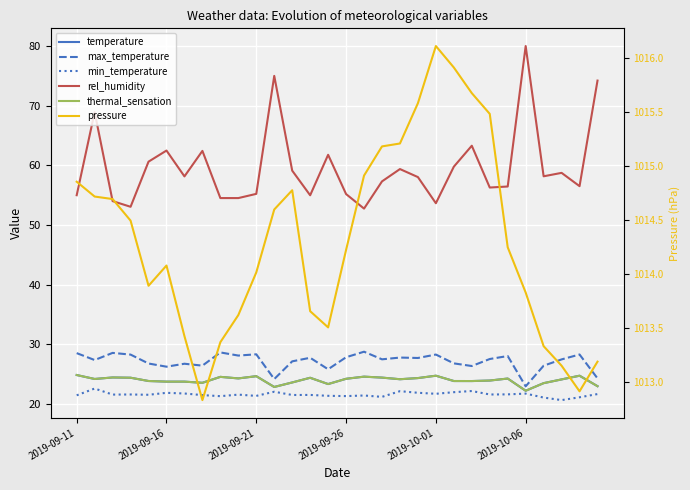

Which series has the widest spread of values?

rel_humidity